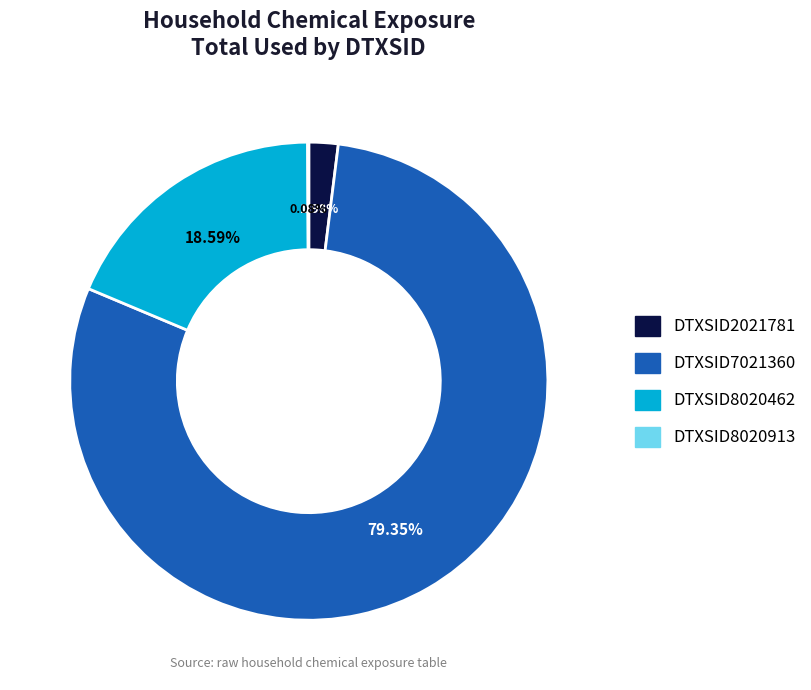

What percentage is the DTXSID2021781 slice, to the nearest percent?

2%